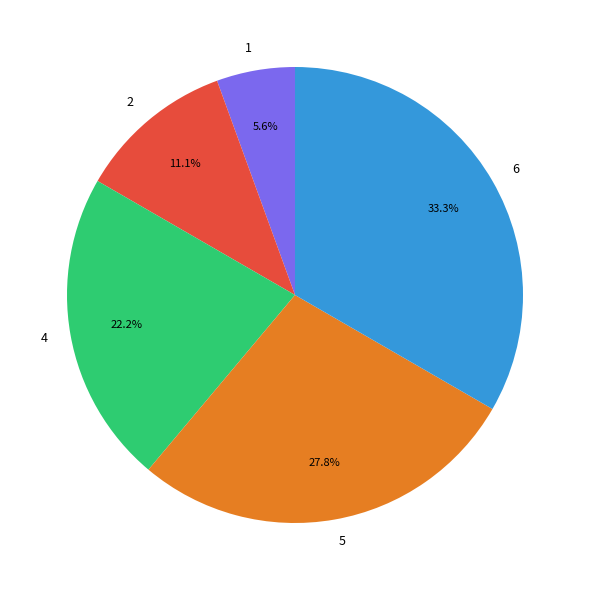

Rank the categories by value from highest to lowest.

6, 5, 4, 2, 1